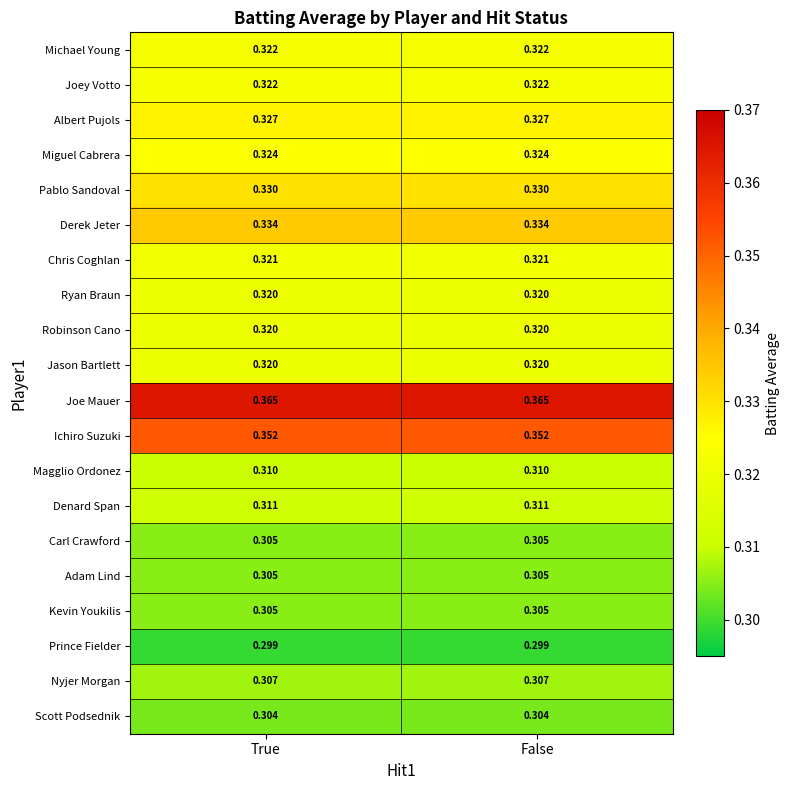

Is the value of Prince Fielder at True greater than the value of Joey Votto at True?

No